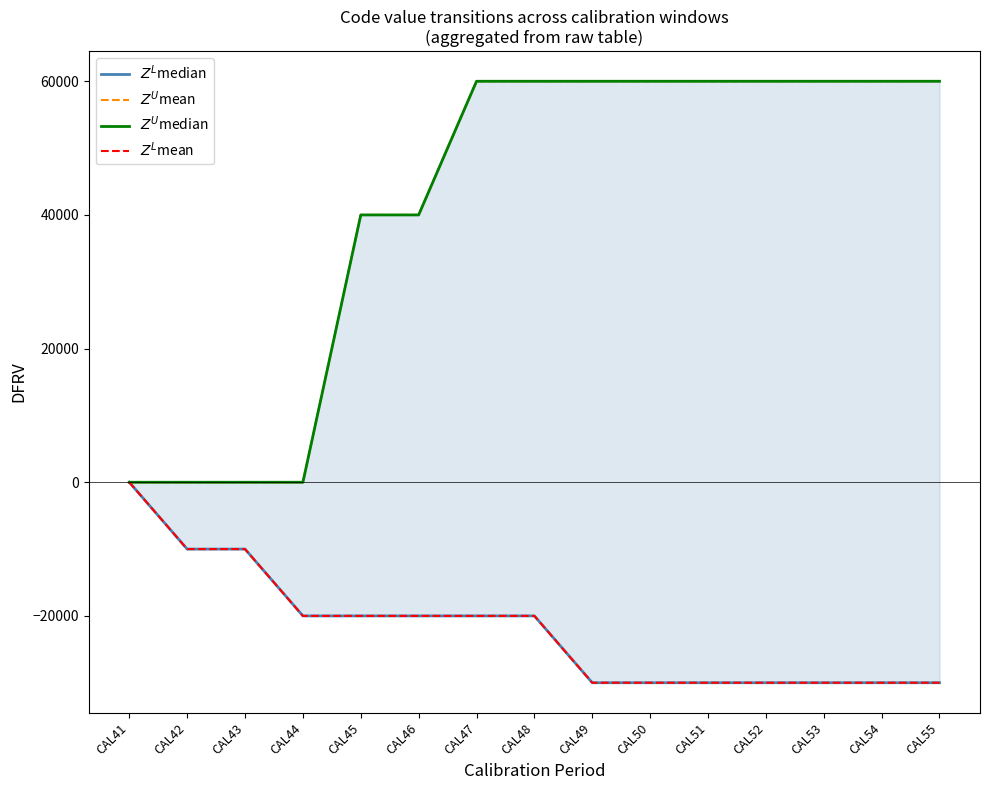

True or false: $Z^U$mean and $Z^L$mean intersect in this chart.

False